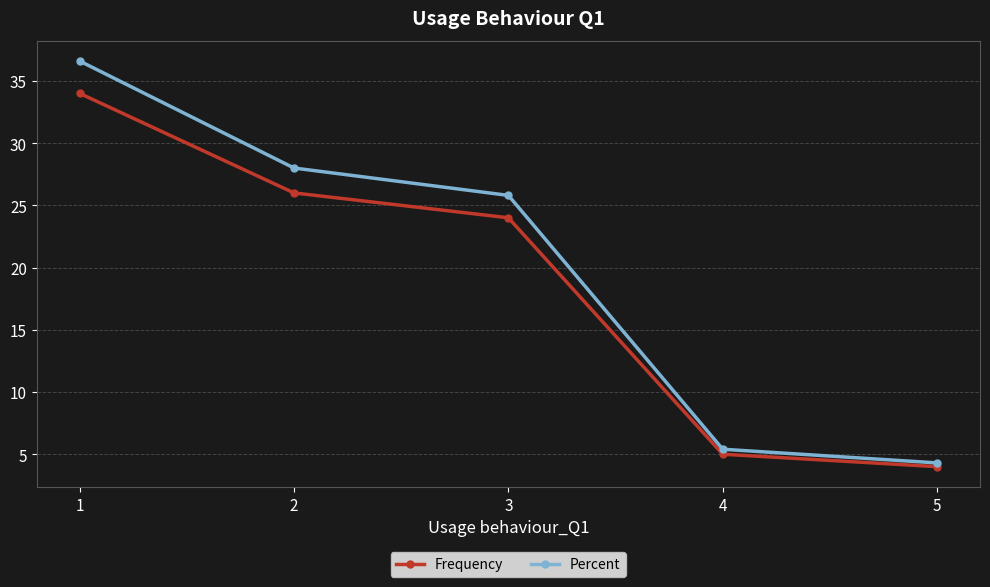

Rank the series at 1 from highest to lowest value.

Percent, Frequency